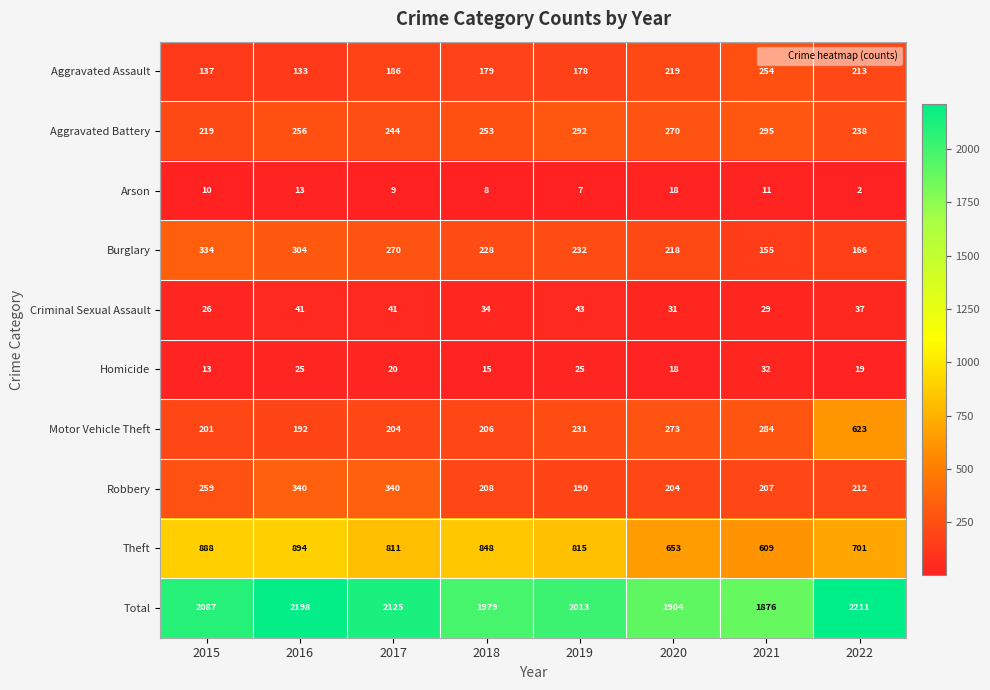

Which series changed the most between 2015 and 2017?

Robbery